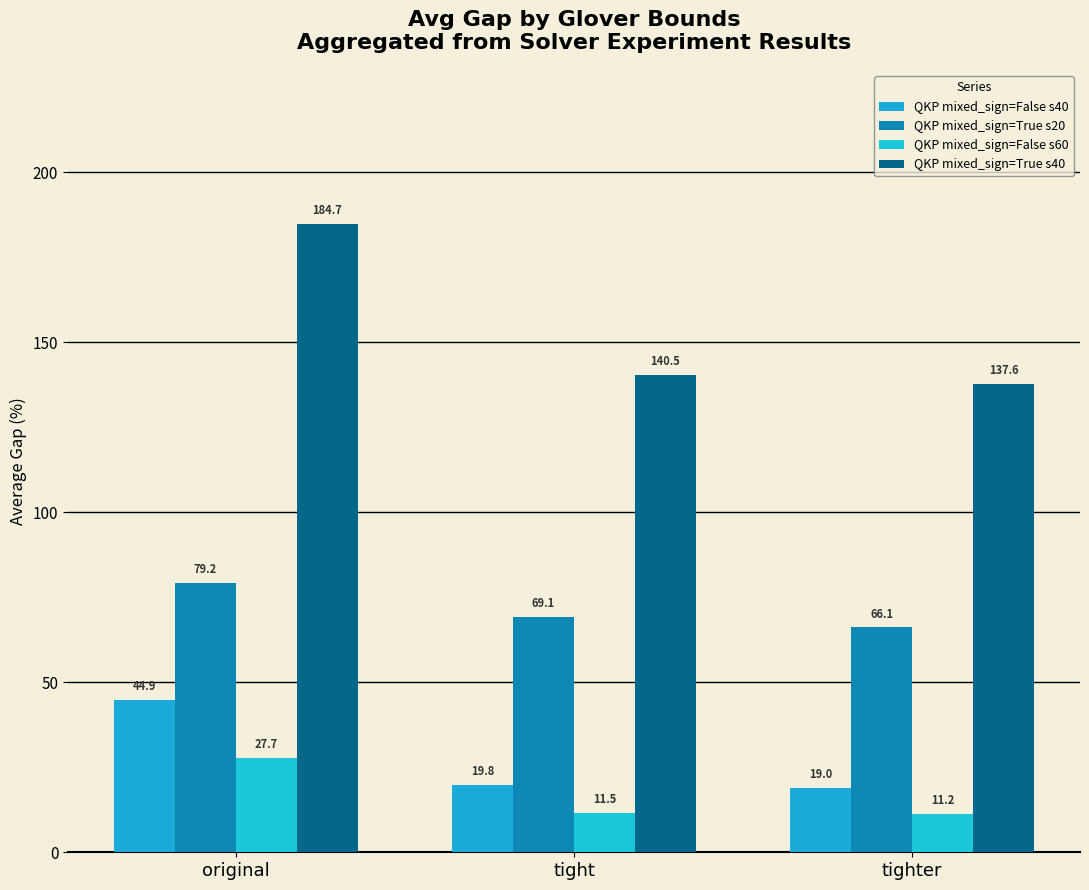

At which category is the sum across all series the highest?

original